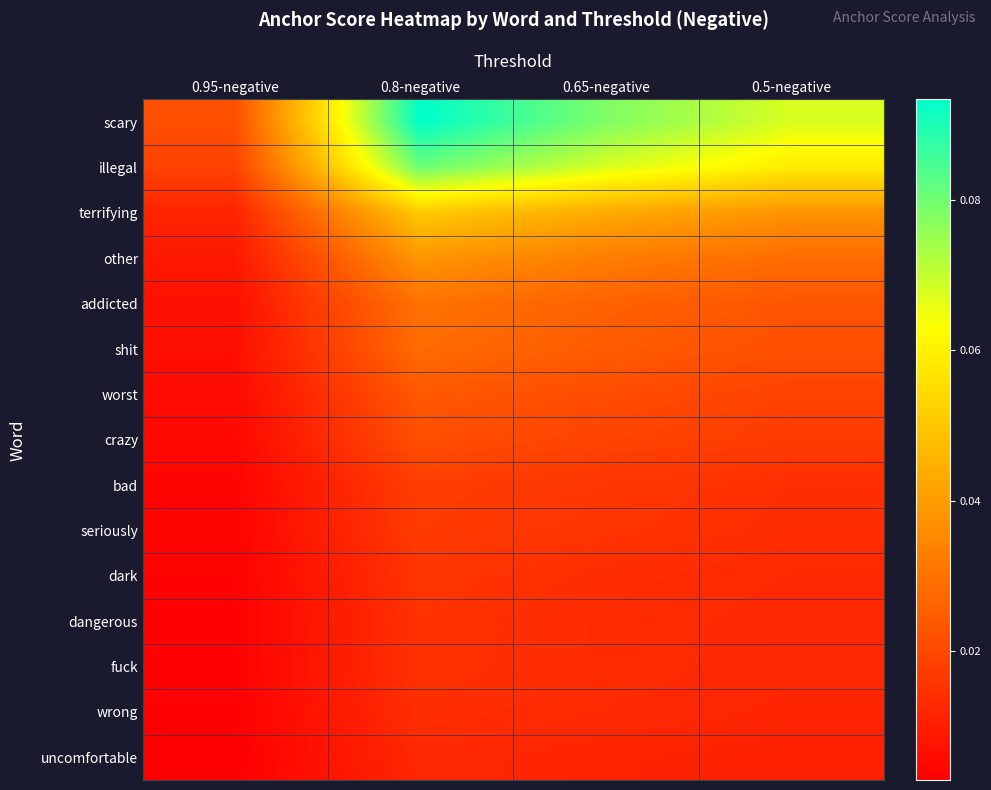

What is the total value across all series at 0.5-negative?

0.4